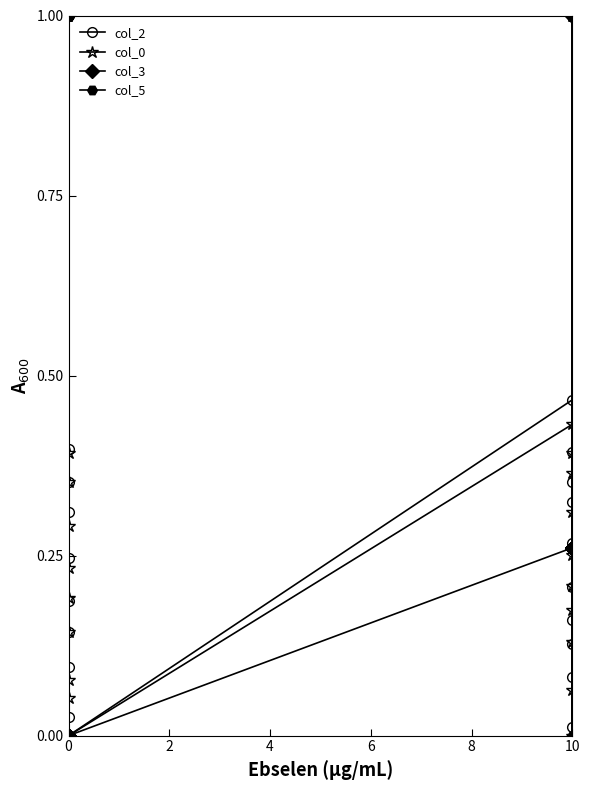

Is it true that col_3 equals 0.5 at 0?

False